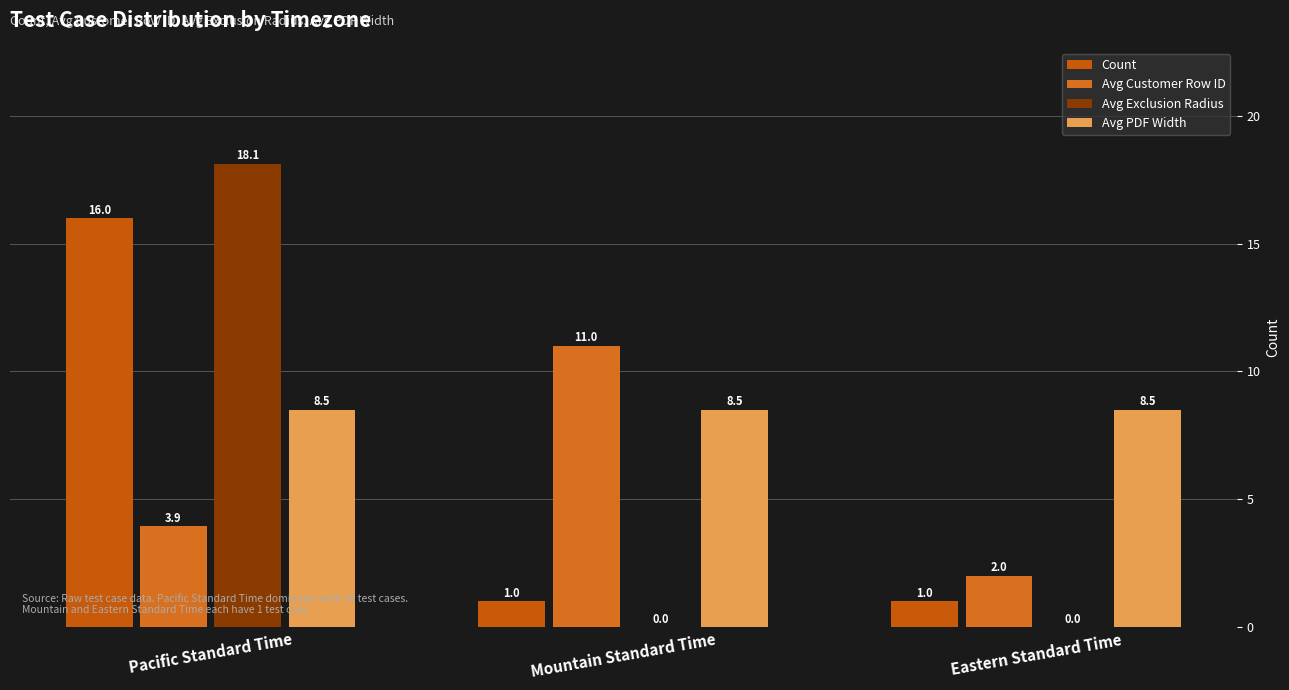

Which category has the lowest value in the Avg Exclusion Radius series?

Mountain Standard Time